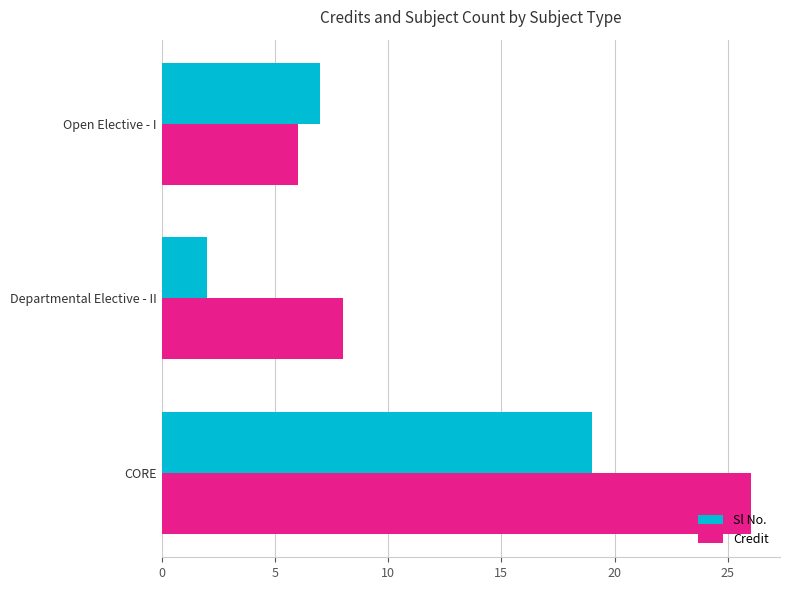

The value of Credit at Departmental Elective - II is 8. True or false?

True